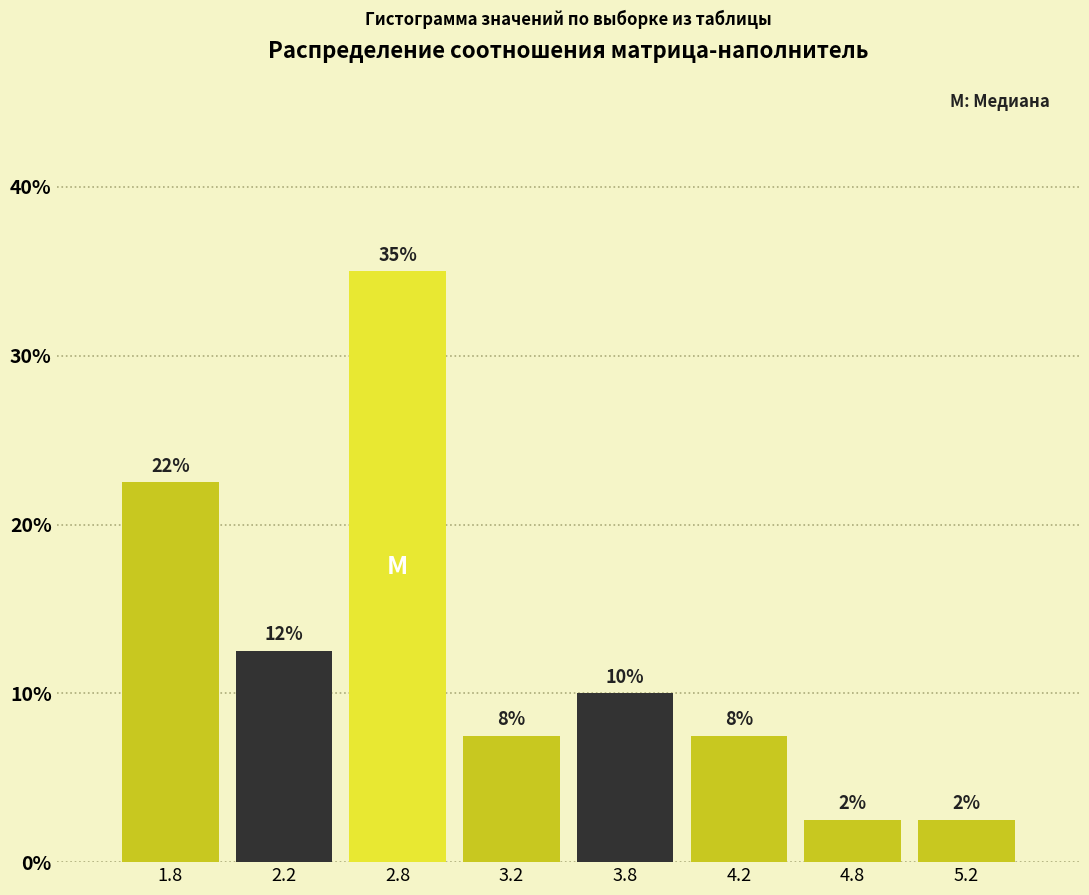

Are the bars horizontal?

No